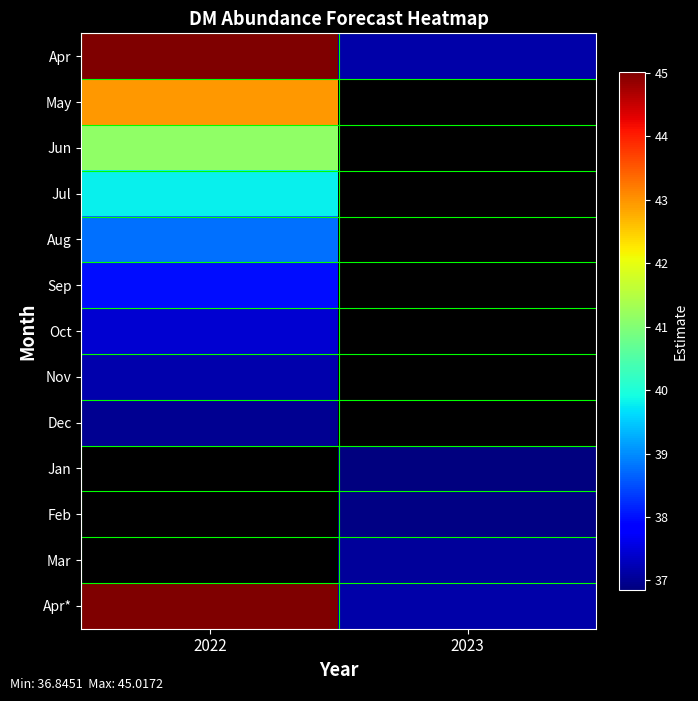

What is the minimum value shown in the chart?

36.8